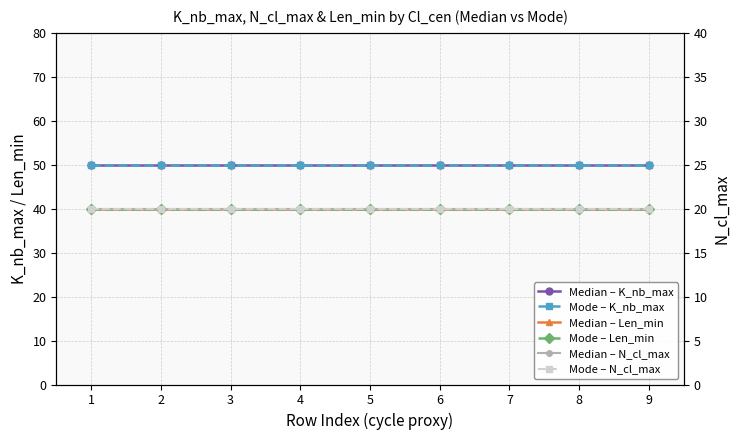

What are all the series names shown in the legend?

Median – K_nb_max, Mode – K_nb_max, Median – Len_min, Mode – Len_min, Median – N_cl_max, Mode – N_cl_max